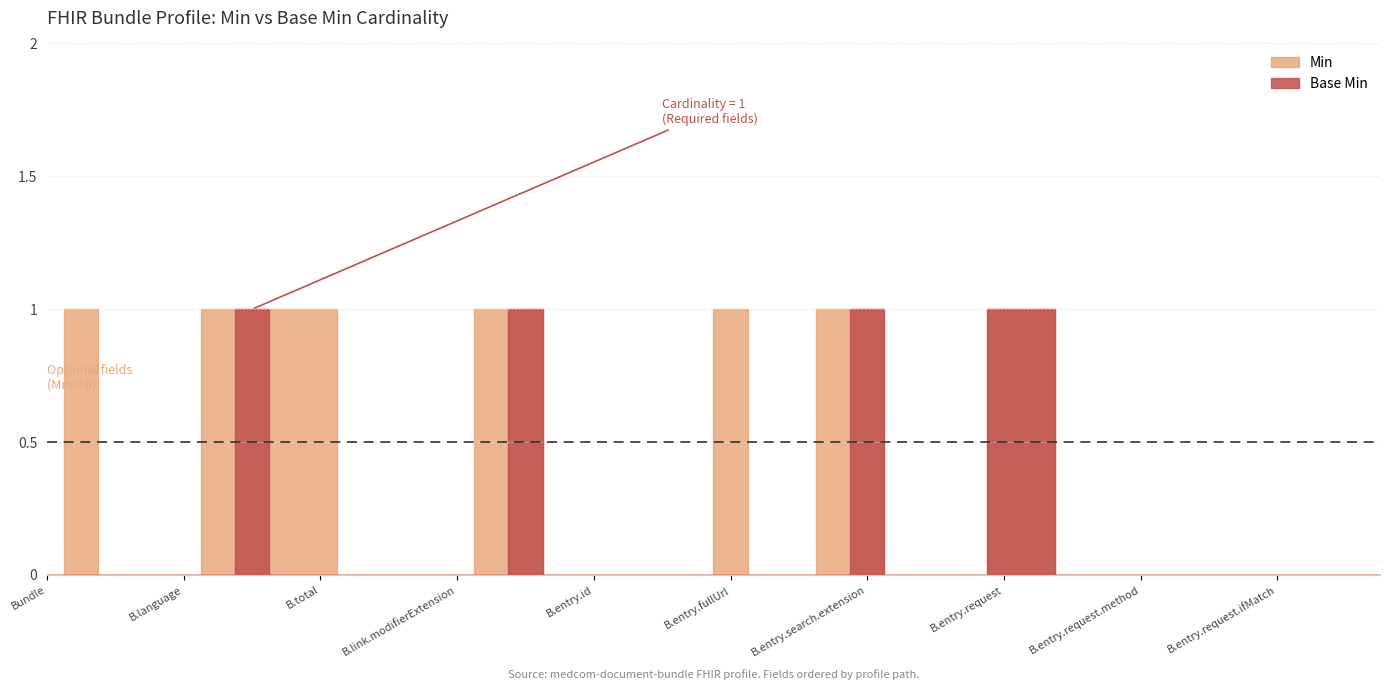

Count the number of data series in this chart.

2